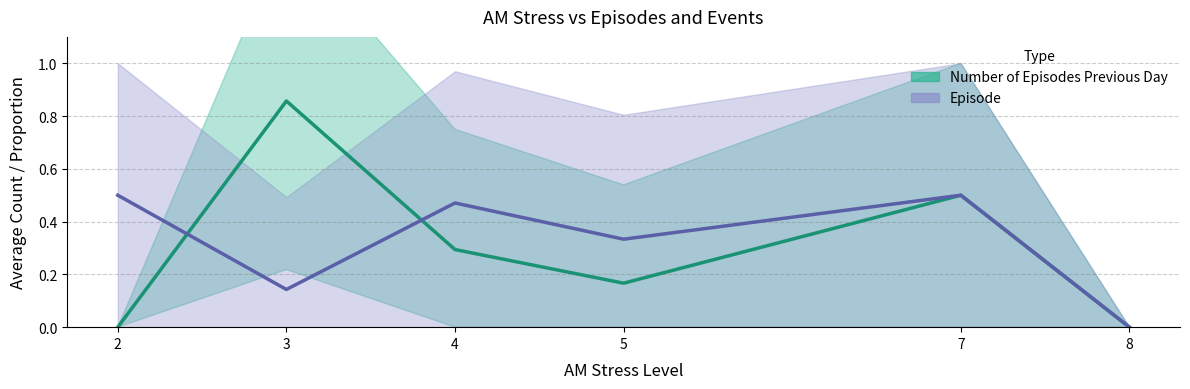

At 5, list the series in order from largest to smallest.

Episode, Number of Episodes Previous Day